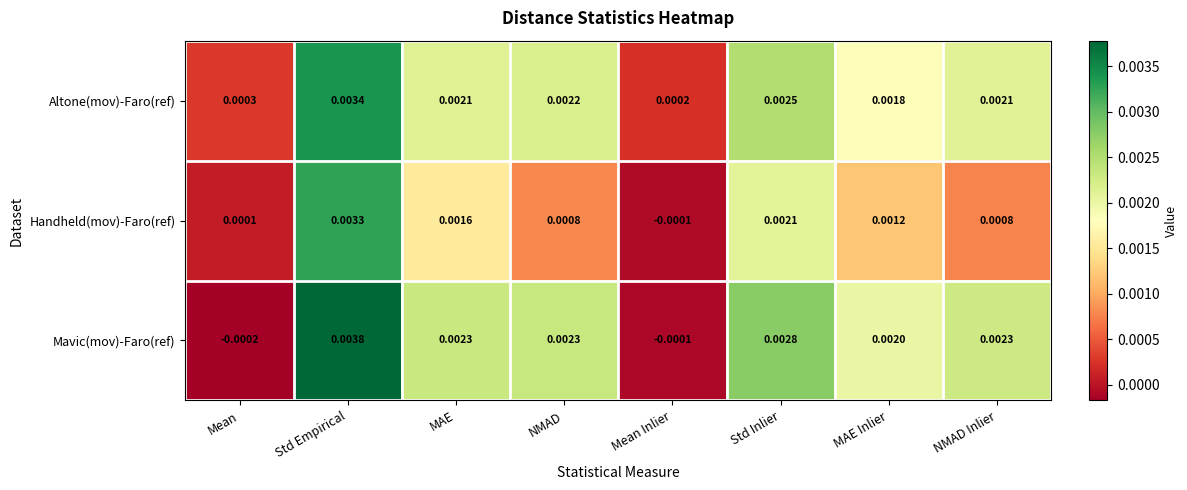

Rank the series by their maximum value, from highest to lowest.

Mavic(mov)-Faro(ref), Altone(mov)-Faro(ref), Handheld(mov)-Faro(ref)